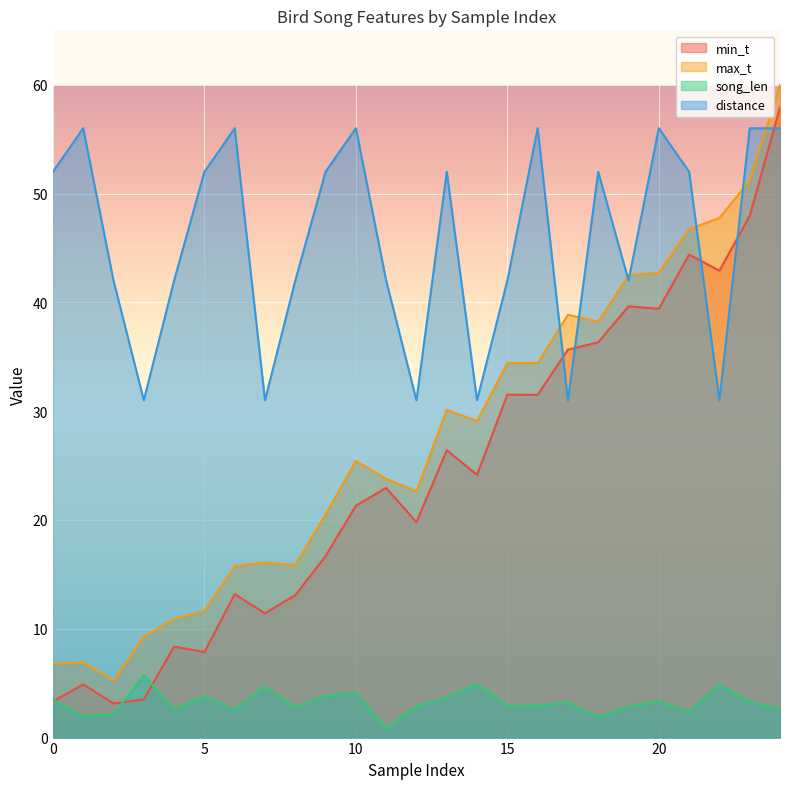

Reading left to right, what are all the values shown in this chart?

min_t: 0=3.3	1=4.9	2=3.1	3=3.5	4=8.4	5=7.9	6=13.2	7=11.4	8=13.1	9=16.7	10=21.3	11=22.9	12=19.8	13=26.4	14=24.1	15=31.5	16=31.5	17=35.6	18=36.3	19=39.6	20=39.4	21=44.4	22=42.9	23=48.0	24=57.9
max_t: 0=6.8	1=6.9	2=5.2	3=9.3	4=10.9	5=11.6	6=15.8	7=16.1	8=15.8	9=20.5	10=25.4	11=23.8	12=22.6	13=30.1	14=29.1	15=34.4	16=34.4	17=38.9	18=38.2	19=42.5	20=42.7	21=46.7	22=47.8	23=51.2	24=60.0
song_len: 0=3.5	1=2.0	2=2.1	3=5.7	4=2.6	5=3.8	6=2.6	7=4.7	8=2.8	9=3.8	10=4.1	11=0.8	12=2.8	13=3.7	14=4.9	15=2.9	16=2.9	17=3.2	18=1.9	19=2.9	20=3.3	21=2.3	22=4.8	23=3.3	24=2.6
distance: 0=52.0	1=56.0	2=42.0	3=31.0	4=42.0	5=52.0	6=56.0	7=31.0	8=42.0	9=52.0	10=56.0	11=42.0	12=31.0	13=52.0	14=31.0	15=42.0	16=56.0	17=31.0	18=52.0	19=42.0	20=56.0	21=52.0	22=31.0	23=56.0	24=56.0